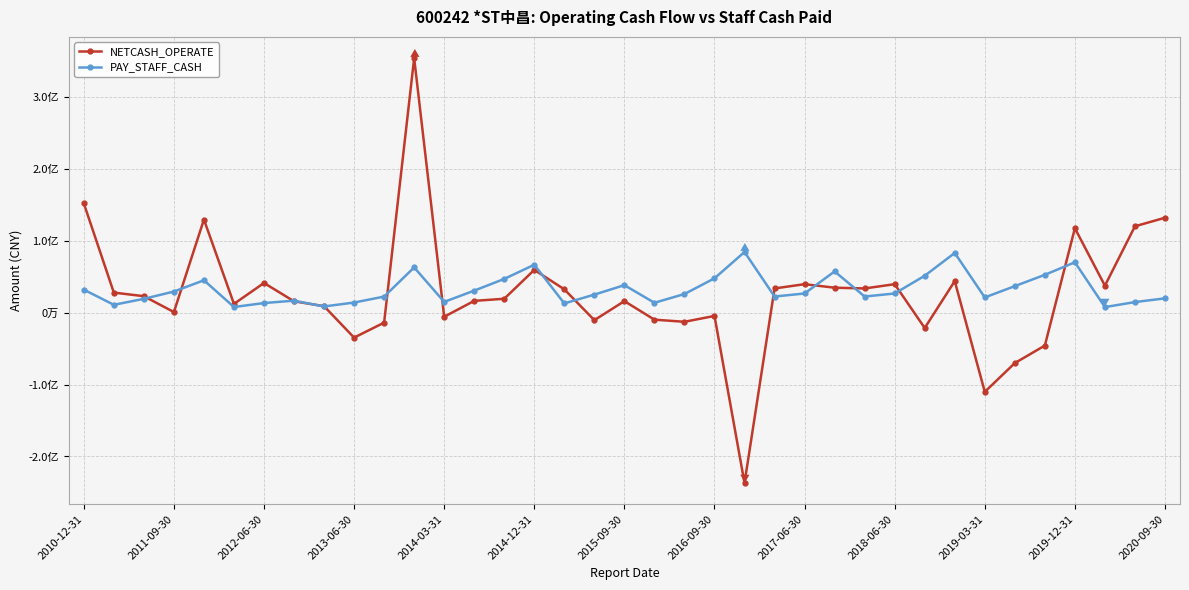

What are all the series names shown in the legend?

NETCASH_OPERATE, PAY_STAFF_CASH